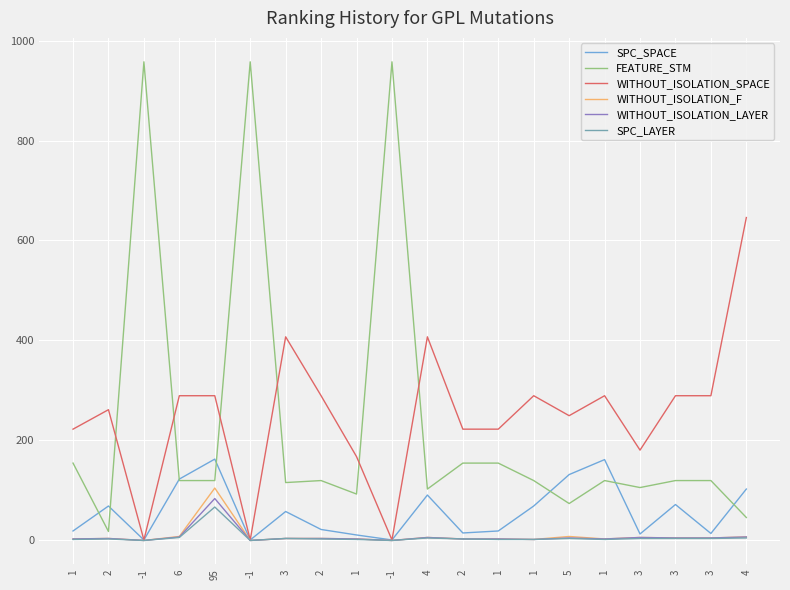

What is the difference between the second highest and second lowest values in the SPC_SPACE series?

161